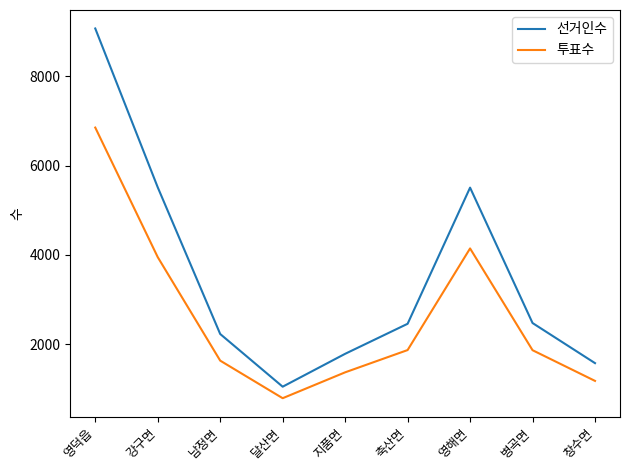

Rank the series at 창수면 from lowest to highest value.

투표수, 선거인수